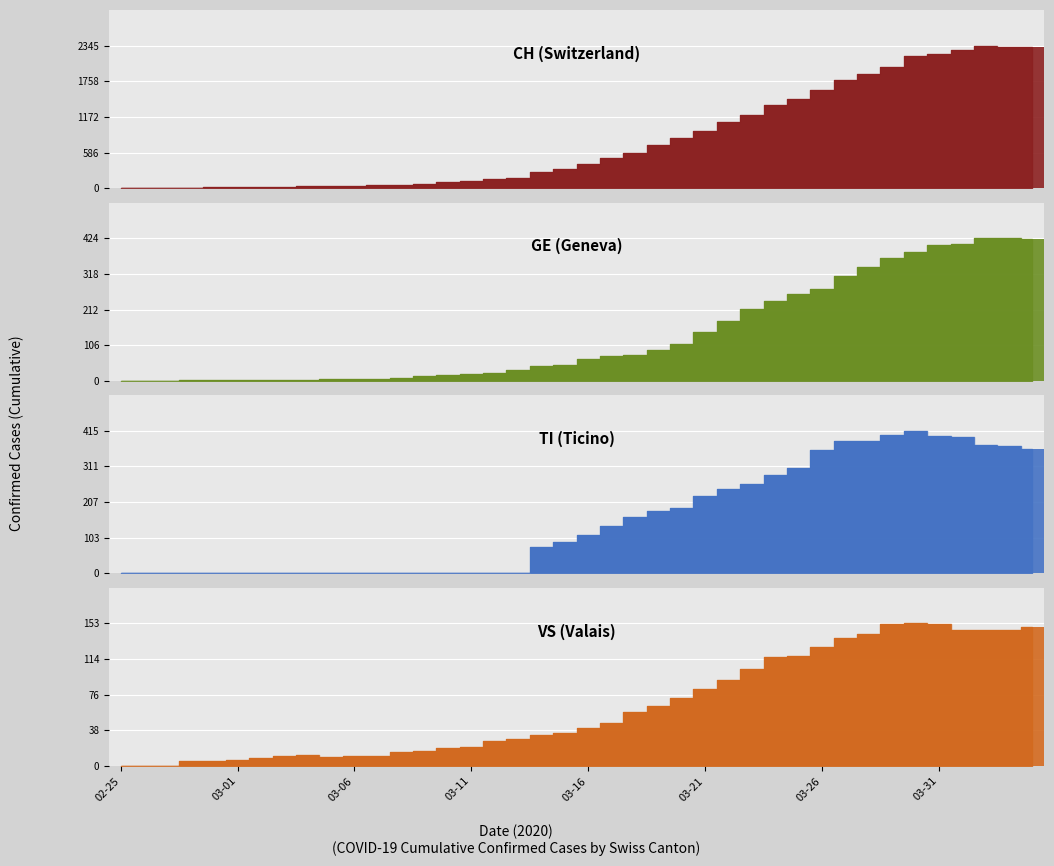

Which category has the highest value across all series?

2020-04-02